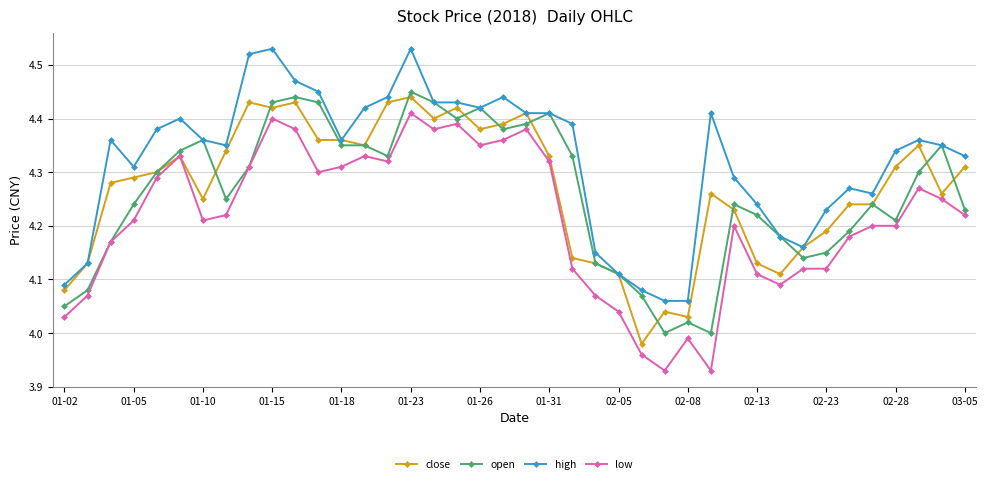

Rank the series by their maximum value, from highest to lowest.

high, open, close, low